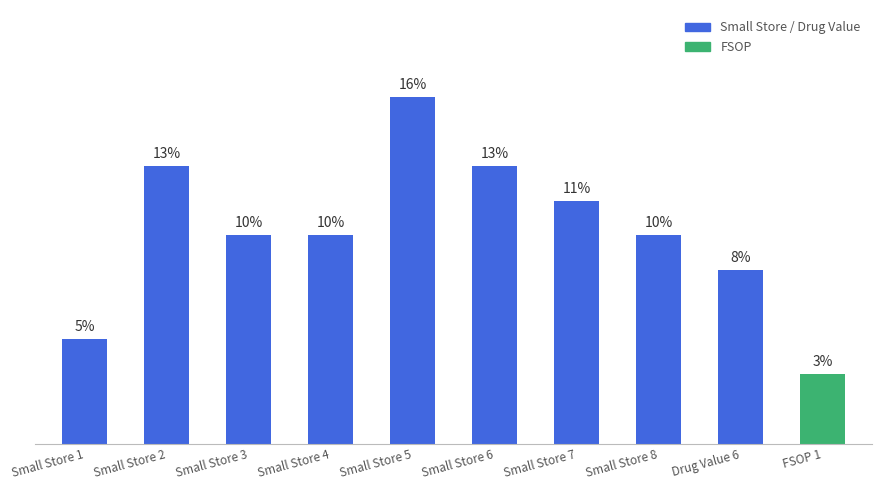

Where does the data first go above 6?

Small Store 2